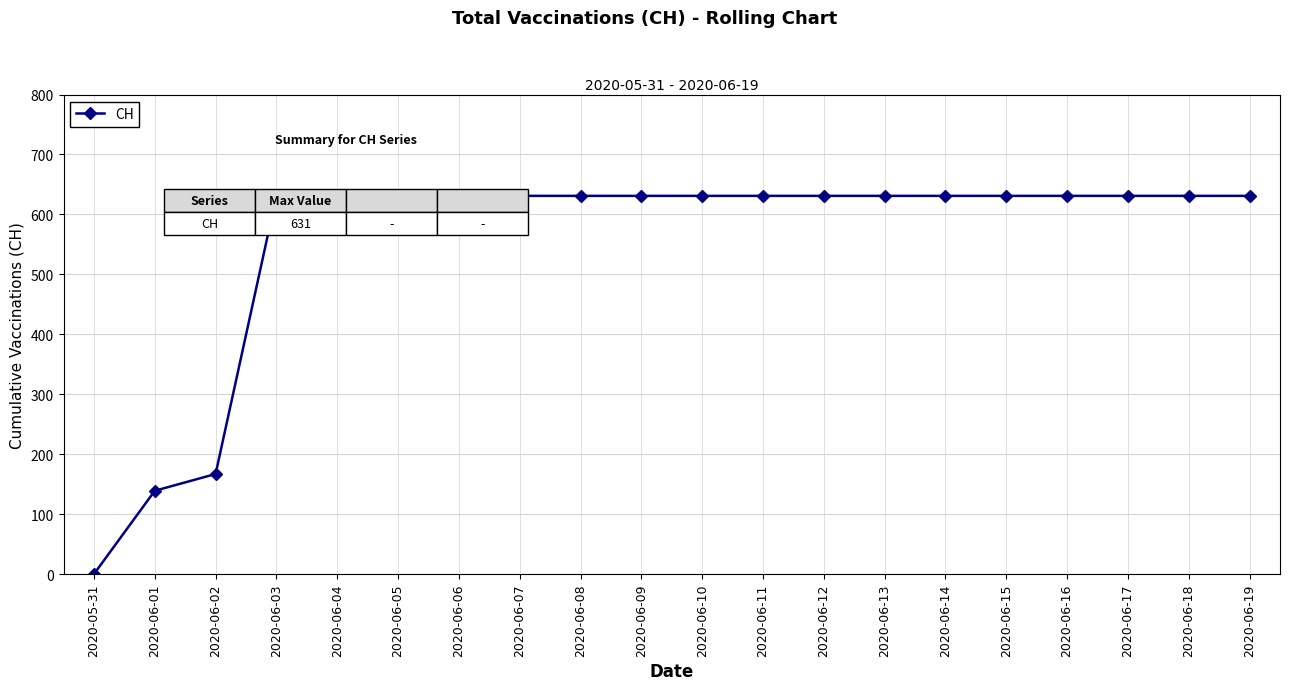

Is it true that the value at 2020-06-12 is 267?

False